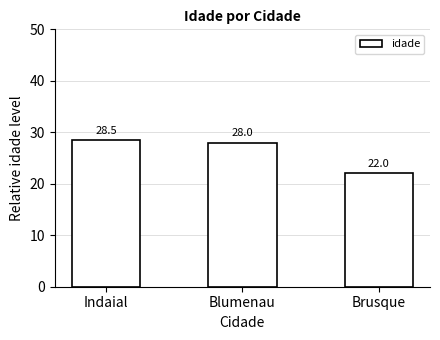

List the labels in order of value, largest first.

Indaial, Blumenau, Brusque